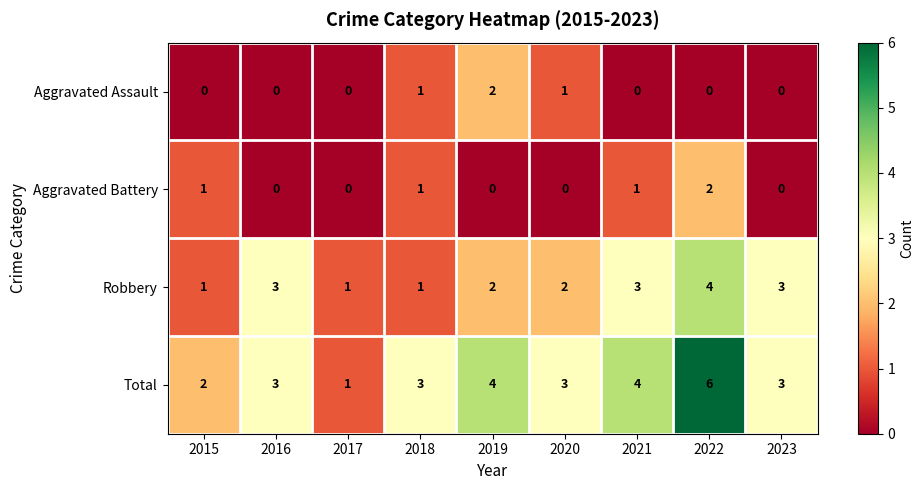

Rank the series at 2022 from lowest to highest value.

Aggravated Assault, Aggravated Battery, Robbery, Total